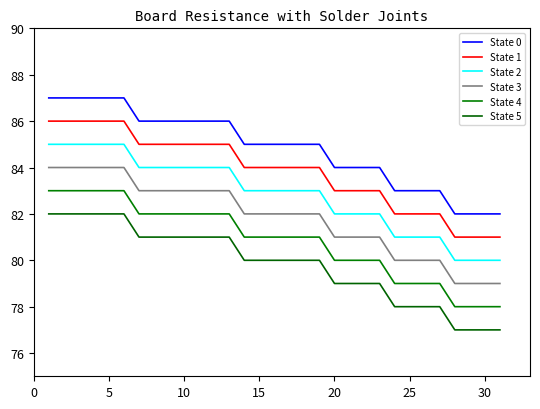

What is the maximum value shown in the chart?

87